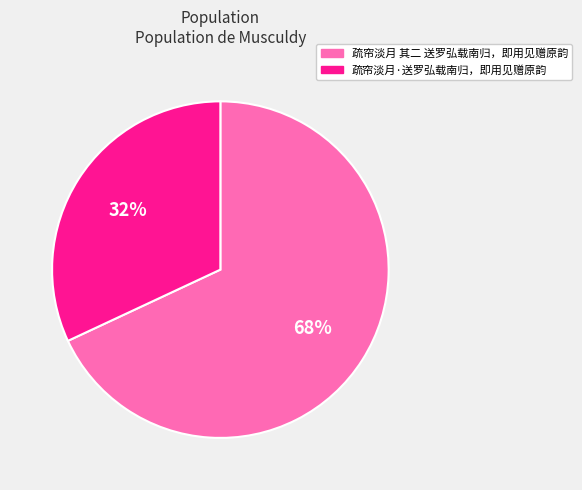

To the nearest percent, what is the combined percentage of 疏帘淡月·送罗弘载南归，即用见赠原韵 and 疏帘淡月 其二 送罗弘载南归，即用见赠原韵?

100%